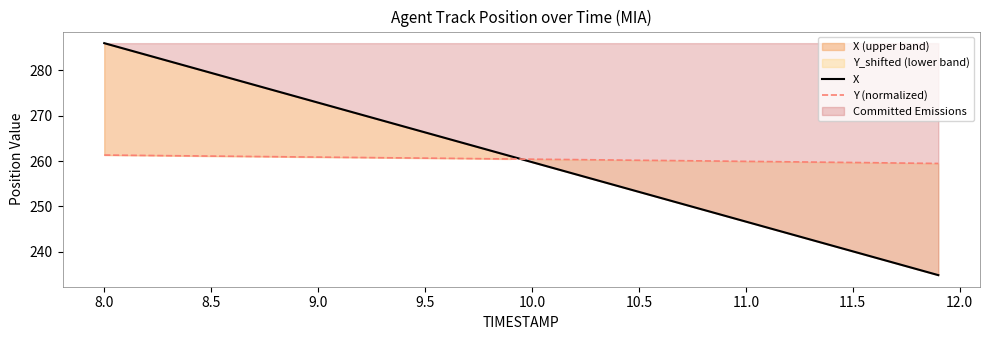

The X series shows 272.8 at 9.0. True or false?

True